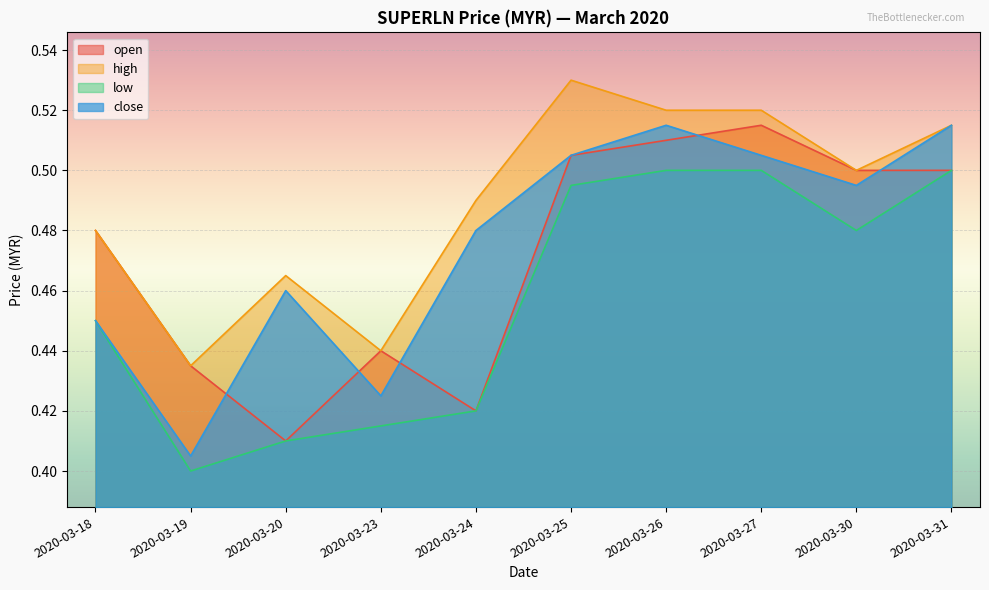

True or false: low has more than 1 interior local peaks.

False